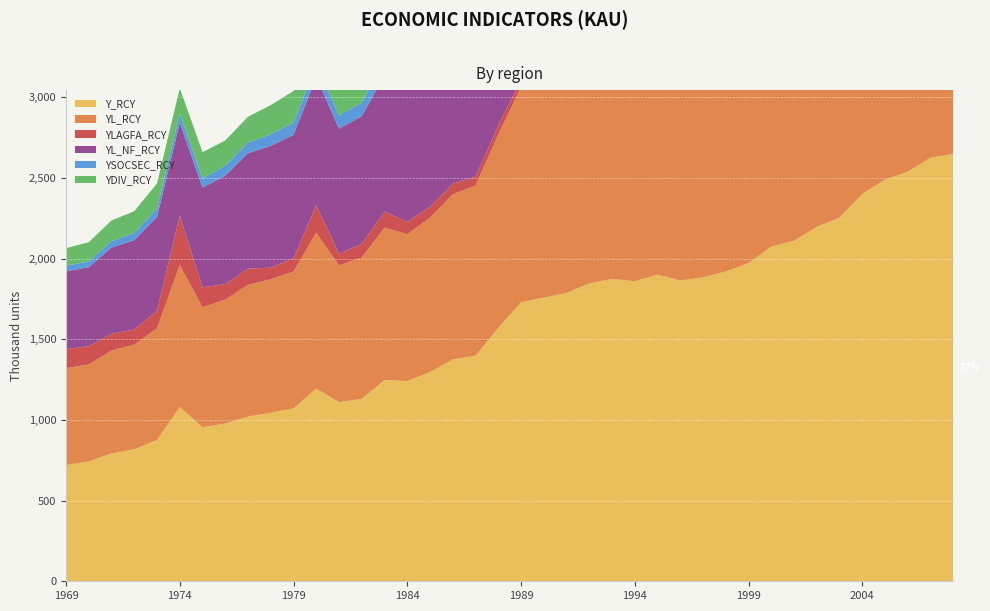

Reading right to left, list all the values displayed in this chart.

Y_RCY@KAU.A: 2008=2648927.7	2007=2627163.2	2006=2539067.8	2005=2490450.1	2004=2401445.4	2003=2254174.7	2002=2197602.7	2001=2110973.8	2000=2075119.4	1999=1972914.0	1998=1921001.0	1997=1884345.0	1996=1864899.6	1995=1901127.4	1994=1859802.3	1993=1875077.3	1992=1847588.0	1991=1787602.6	1990=1758679.6	1989=1730604.0	1988=1570691.5	1987=1398849.4	1986=1375035.2	1985=1297267.0	1984=1241051.0	1983=1248338.4	1982=1131042.4	1981=1110489.7	1980=1195568.3	1979=1072736.2	1978=1045081.3	1977=1021672.1	1976=977765.2	1975=955398.2	1974=1080332.1	1973=876969.6	1972=818580.4	1971=792830.9	1970=742589.1	1969=720974.5
YL_RCY@KAU.A: 2008=1819644.5	2007=1864526.0	2006=1846845.6	2005=1829003.8	2004=1763842.3	2003=1702141.6	2002=1637428.7	2001=1511259.1	2000=1478952.5	1999=1404968.5	1998=1363145.5	1997=1350840.2	1996=1348999.0	1995=1386302.7	1994=1375961.0	1993=1390629.6	1992=1377935.8	1991=1409665.2	1990=1379170.3	1989=1334782.3	1988=1198588.0	1987=1055170.2	1986=1023942.8	1985=956150.0	1984=910921.5	1983=944621.6	1982=876342.7	1981=848003.7	1980=965591.3	1979=847802.0	1978=827249.5	1977=816452.7	1976=768514.7	1975=743108.5	1974=881345.3	1973=691648.7	1972=648360.2	1971=637942.2	1970=602478.2	1969=599986.4
YLAGFA_RCY@KAU.A: 2008=24665.6	2007=16968.1	2006=24827.2	2005=26570.9	2004=30798.7	2003=30461.2	2002=33768.7	2001=33366.0	2000=44483.5	1999=48183.3	1998=43127.1	1997=37884.1	1996=46035.0	1995=47316.1	1994=48882.1	1993=48914.9	1992=29585.5	1991=39665.0	1990=45610.7	1989=44838.5	1988=55277.2	1987=54926.3	1986=66202.3	1985=69377.8	1984=76745.3	1983=99152.8	1982=85382.2	1981=71292.6	1980=170534.1	1979=81495.9	1978=72802.9	1977=99497.6	1976=96630.7	1975=124212.5	1974=305000.0	1973=107465.4	1972=94868.5	1971=103537.5	1970=112077.7	1969=118623.8
YL_NF_RCY@KAU.A: 2008=1794979.0	2007=1847557.8	2006=1822018.4	2005=1802433.0	2004=1733043.6	2003=1671680.3	2002=1603660.0	2001=1477893.2	2000=1434469.0	1999=1356785.2	1998=1320018.4	1997=1312956.2	1996=1302964.0	1995=1338986.6	1994=1327078.9	1993=1341714.7	1992=1348350.4	1991=1370000.2	1990=1333559.6	1989=1289943.8	1988=1143310.8	1987=1000244.0	1986=957740.5	1985=886772.1	1984=834176.2	1983=845468.8	1982=790960.5	1981=776711.1	1980=795057.2	1979=766306.0	1978=754446.5	1977=716955.1	1976=671884.0	1975=618896.0	1974=576345.9	1973=584183.2	1972=553491.7	1971=534404.7	1970=490400.5	1969=481362.6
YSOCSEC_RCY@KAU.A: 2008=207573.5	2007=216228.3	2006=211795.8	2005=207794.0	2004=196842.7	2003=195409.3	2002=183590.2	2001=169673.6	2000=166187.0	1999=157635.1	1998=152625.4	1997=149313.8	1996=149879.8	1995=152793.8	1994=152280.3	1993=153848.4	1992=154387.1	1991=157815.6	1990=151247.9	1989=143481.4	1988=128703.5	1987=112416.1	1986=107200.0	1985=97806.2	1984=90440.9	1983=89828.8	1982=84470.7	1981=81491.1	1980=77212.7	1979=76311.3	1978=72199.4	1977=65824.6	1976=61757.8	1975=56626.8	1974=56222.9	1973=53869.0	1972=43696.6	1971=40426.0	1970=35658.6	1969=35592.3
YDIV_RCY@KAU.A: 2008=591347.8	2007=560835.6	2006=501939.9	2005=466651.5	2004=443219.0	2003=373794.9	2002=377927.7	2001=428122.4	2000=442053.9	1999=403420.4	1998=395212.3	1997=374719.2	1996=356757.6	1995=360757.8	1994=367837.2	1993=381323.7	1992=349303.8	1991=341763.3	1990=346930.2	1989=366833.9	1988=337181.9	1987=298708.8	1986=299169.7	1985=283837.2	1984=273163.1	1983=253898.9	1982=208660.4	1981=225338.9	1980=209545.8	1979=195161.9	1978=180559.3	1977=159948.6	1976=156692.0	1975=162067.5	1974=158349.1	1973=152468.8	1972=135234.5	1971=128263.5	1970=118870.1	1969=108902.8